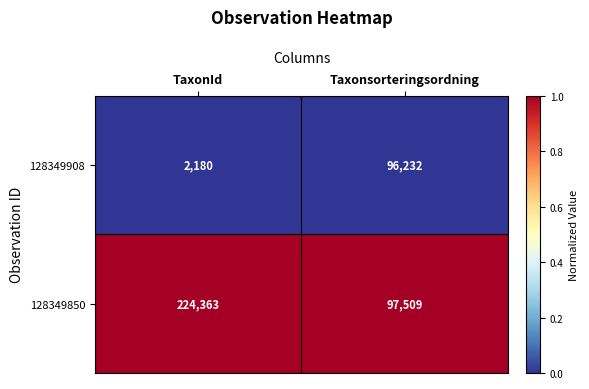

Between TaxonId and Taxonsorteringsordning, which series saw the biggest shift?

128349850